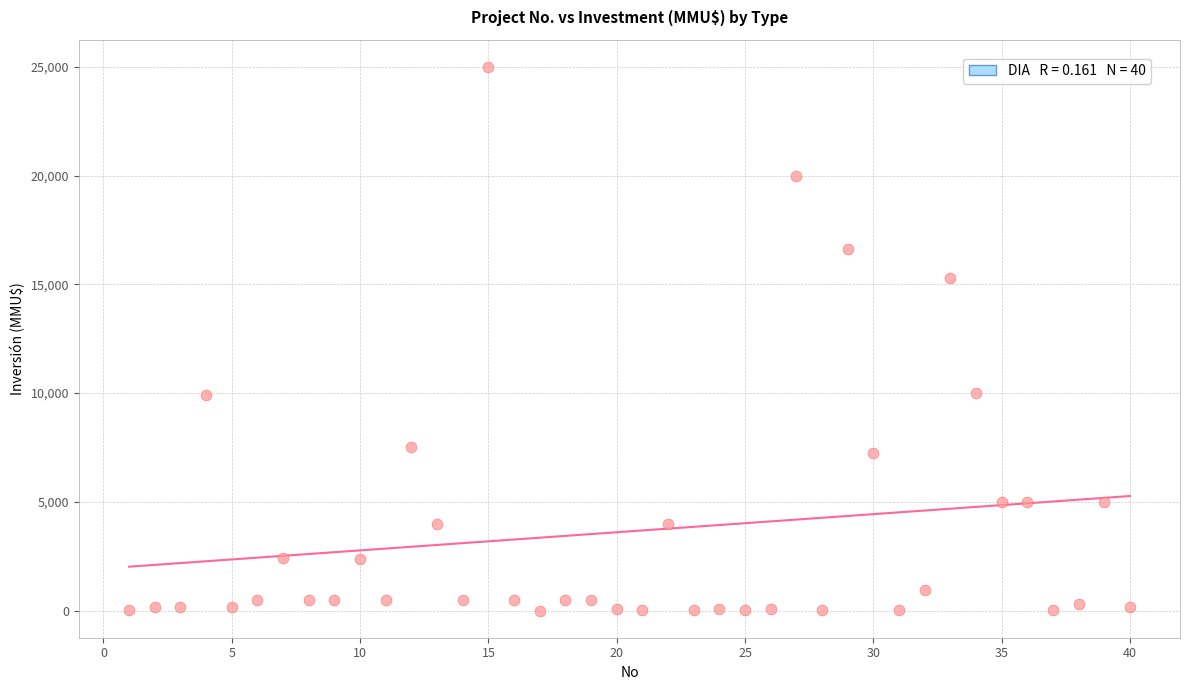

What is the range of X values (max minus min)?

39